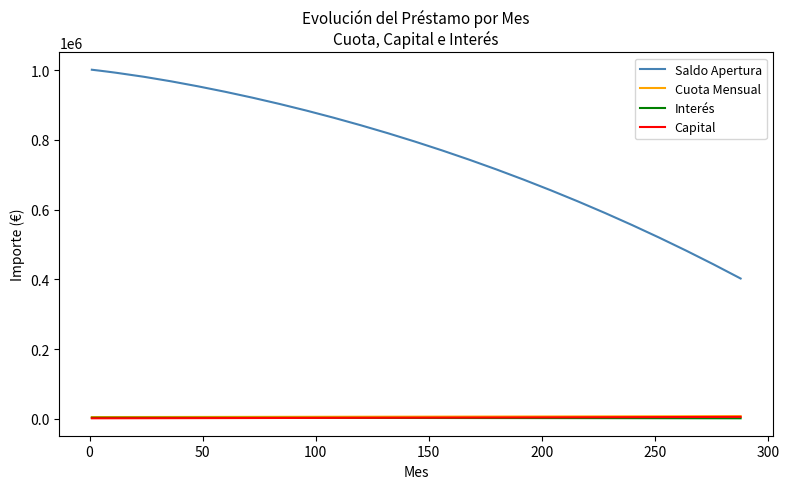

How many intersections are there between Interés and Capital?

1